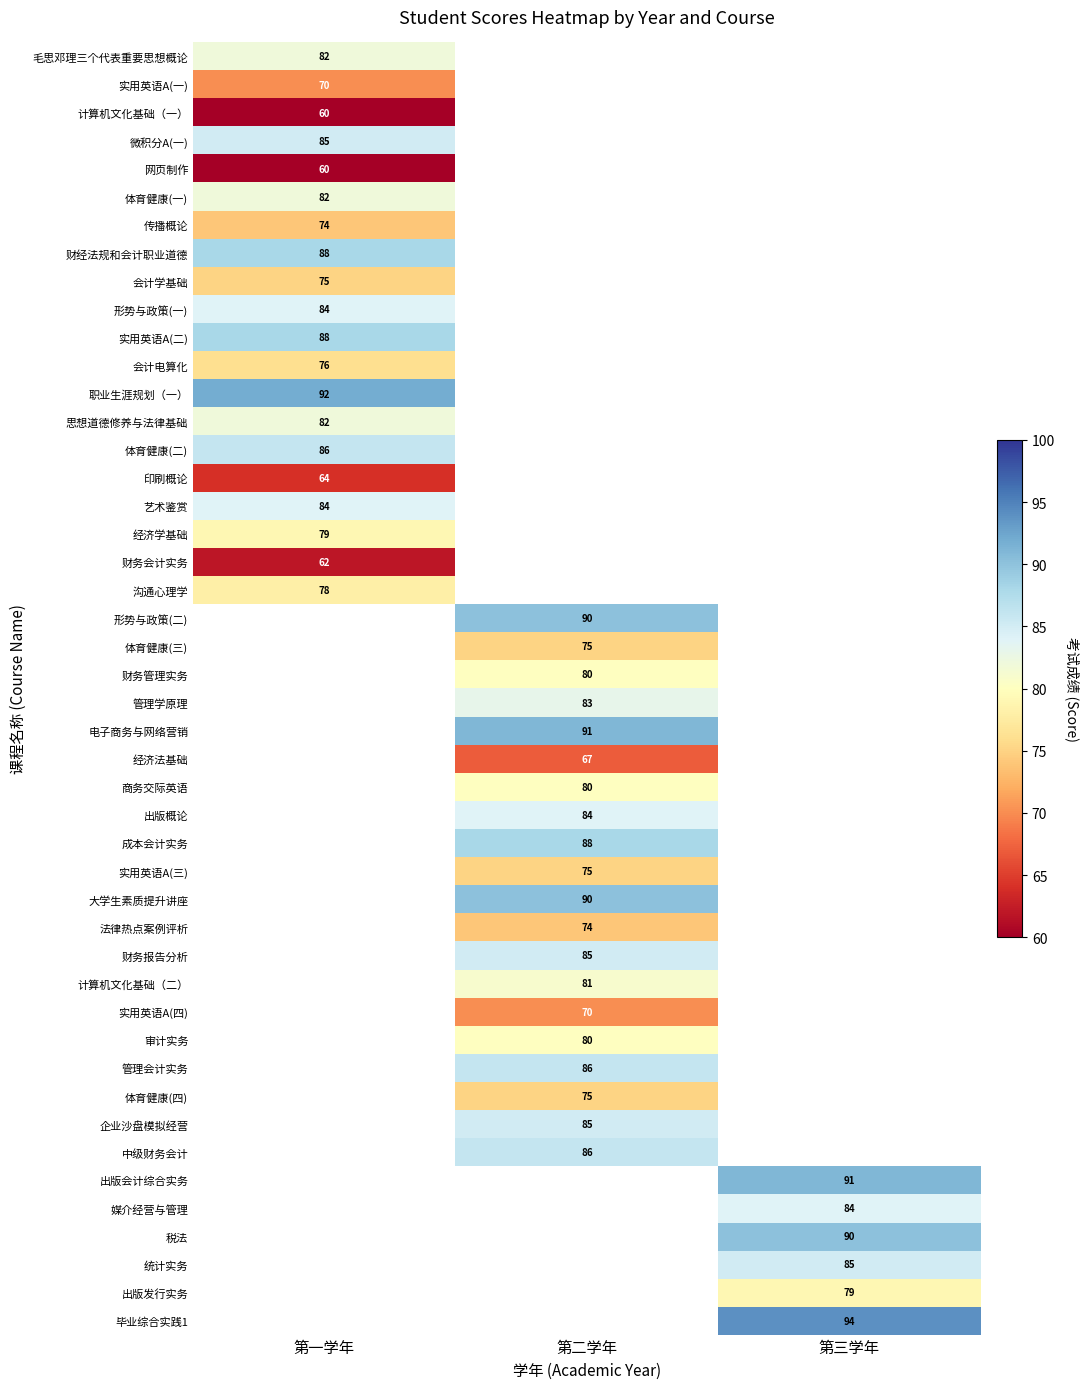

Is the value of 第二学年 at 思想道德修养与法律基础 greater than the value of 第三学年 at 会计学基础?

No